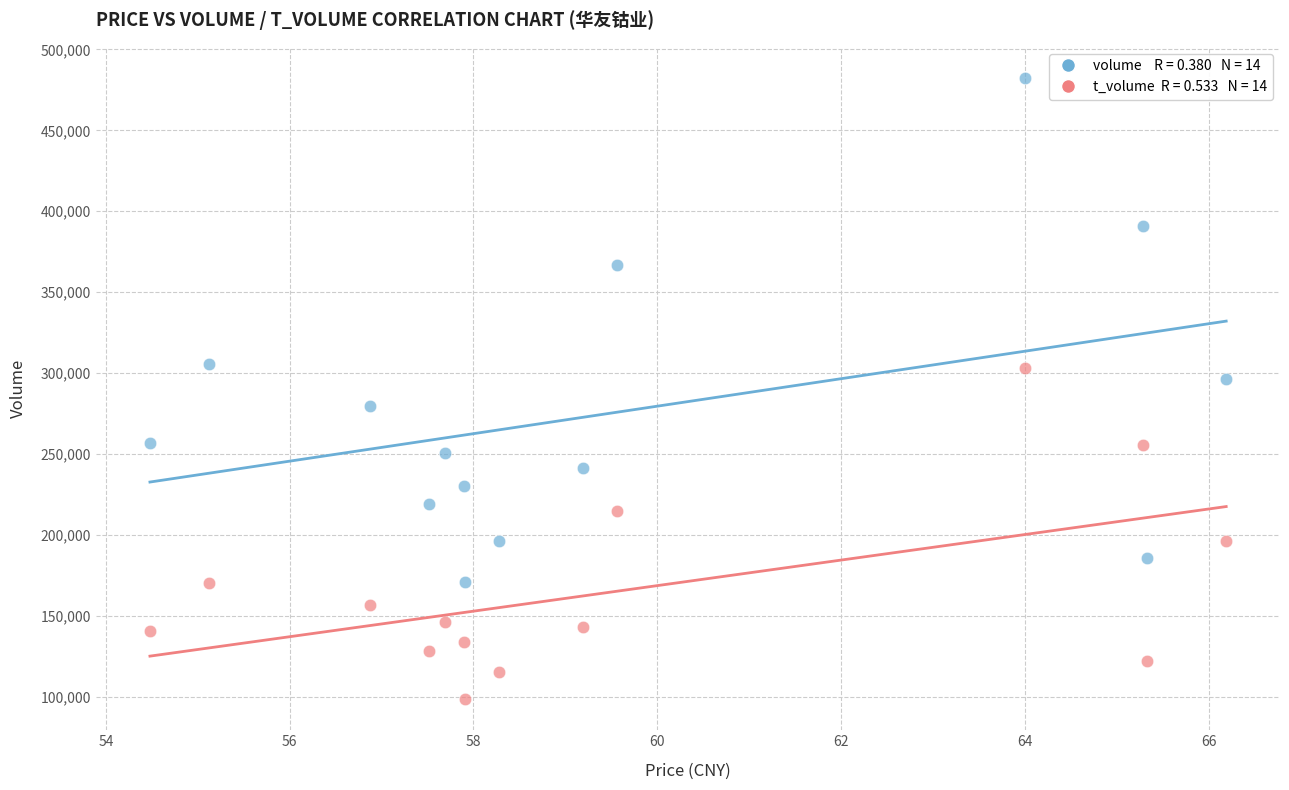

Across all series, what Y value is closest to 290496?

296612